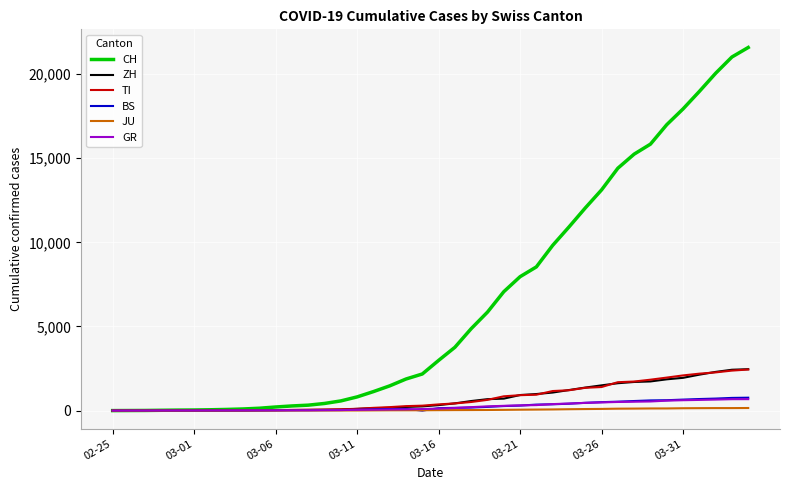

Which series has the largest total across all categories?

CH